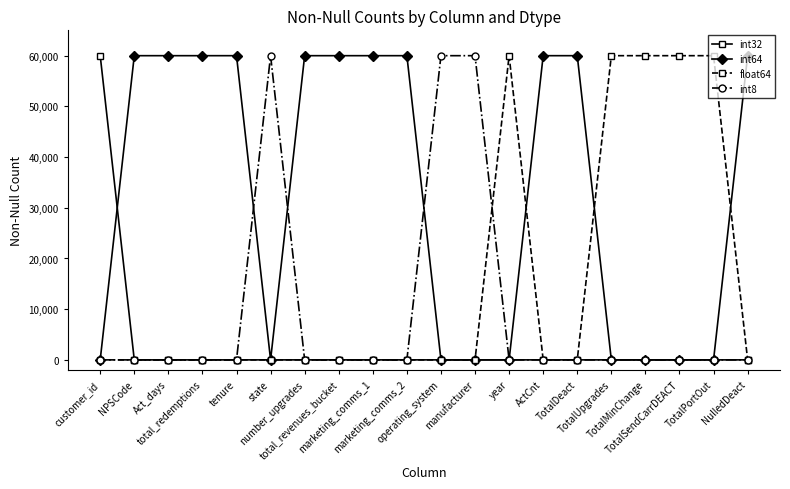

Does the chart display data point markers on the line(s)?

Yes